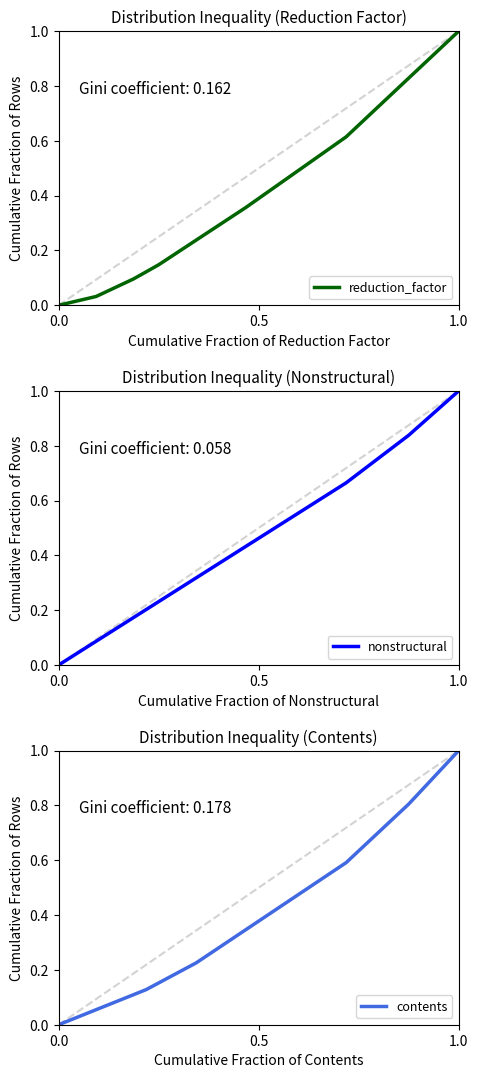

What is the maximum value for reduction_factor?

1.0